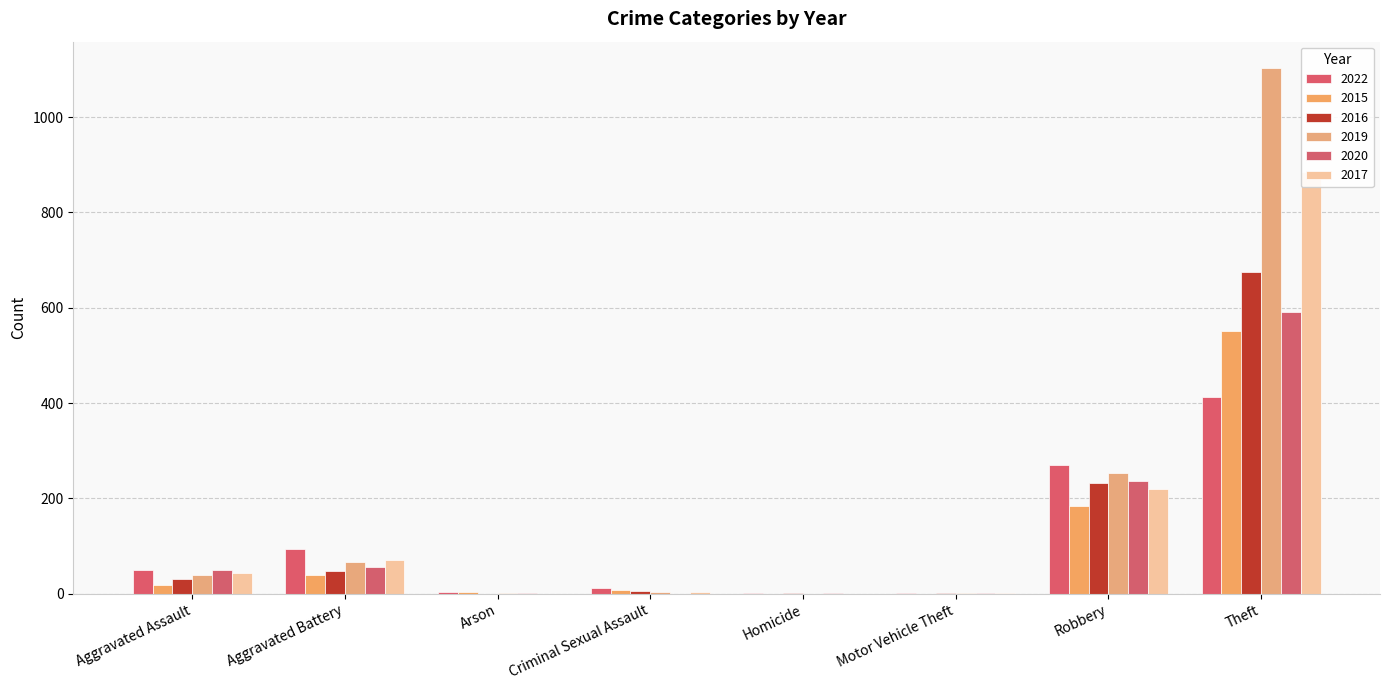

The value of 2020 at Motor Vehicle Theft is 0. True or false?

False